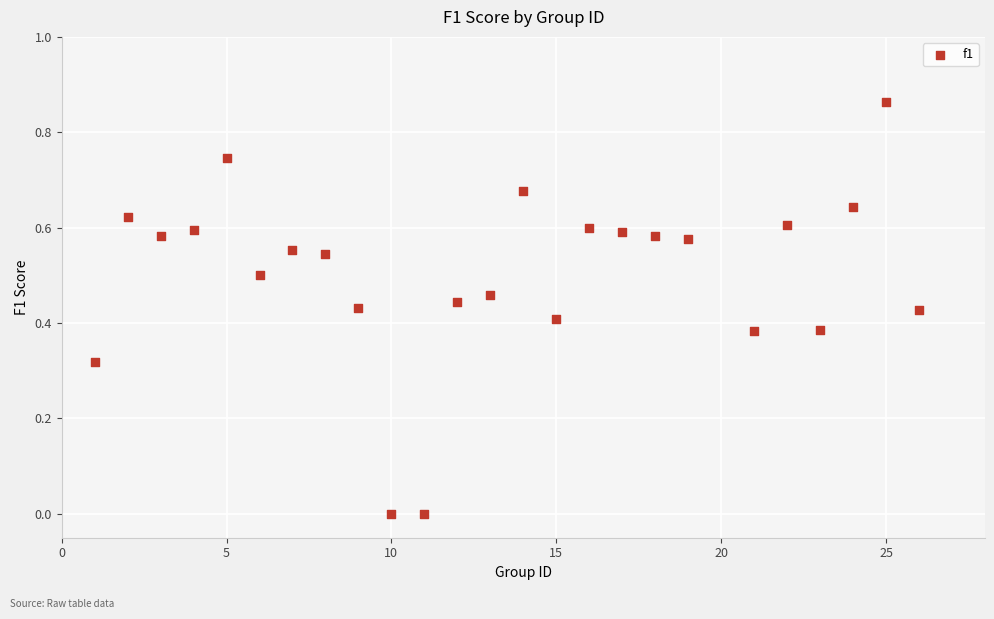

What is the range of X values (max minus min)?

25.0